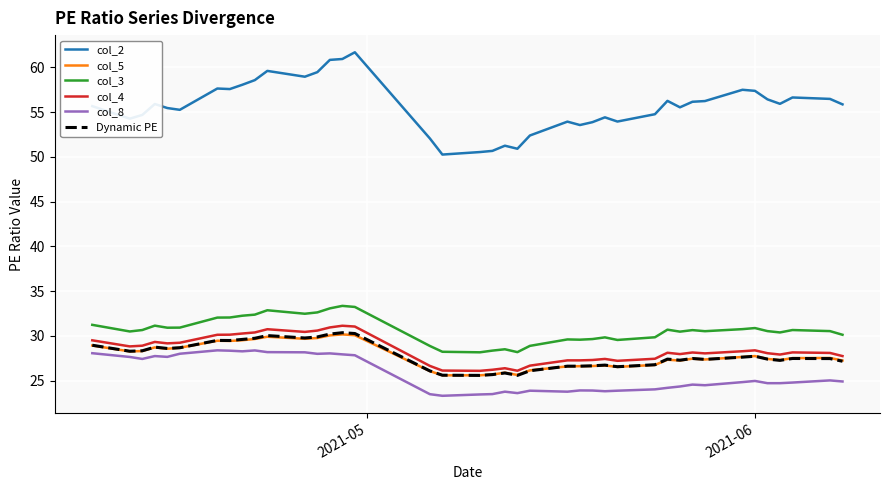

True or false: col_4 and Dynamic PE cross at least once.

False